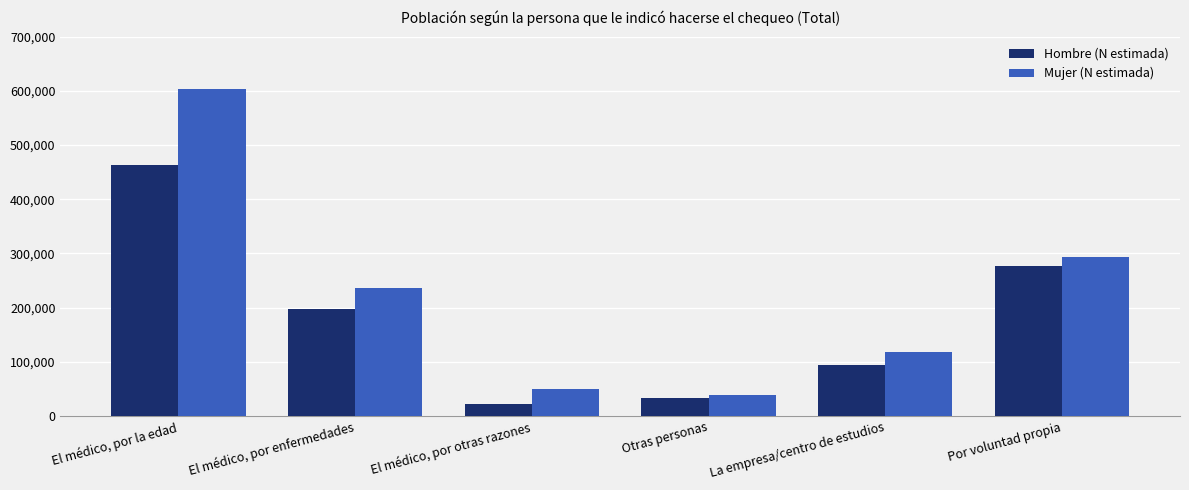

Reading right to left, extract all data points from this chart.

Hombre (N estimada): Por voluntad propia=277278	La empresa/centro de estudios=94807	Otras personas=32872	El médico, por otras razones=23043	El médico, por enfermedades=197102	El médico, por la edad=463037
Mujer (N estimada): Por voluntad propia=293546	La empresa/centro de estudios=117402	Otras personas=39162	El médico, por otras razones=49281	El médico, por enfermedades=236290	El médico, por la edad=603015